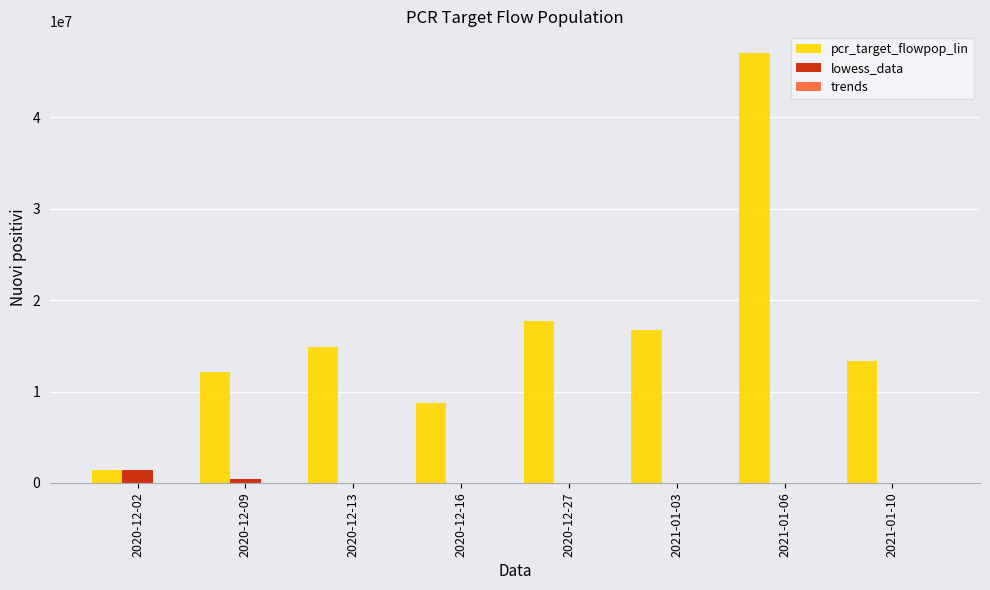

What is the sum of all lowess_data values?

1859155.4